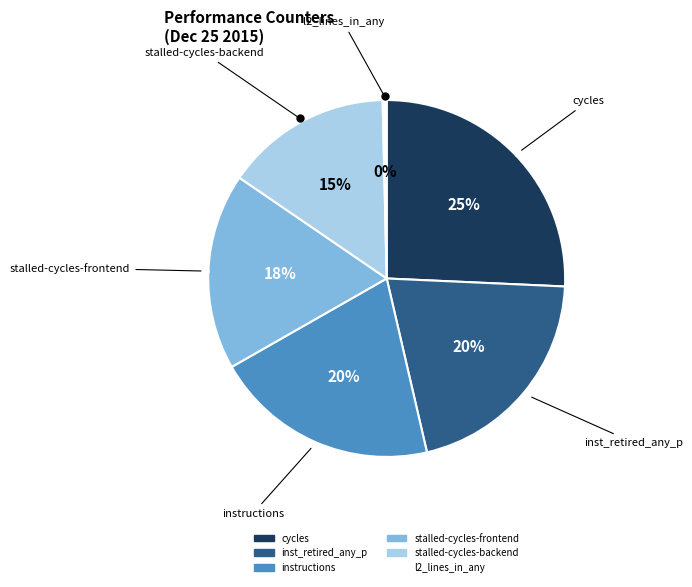

Is it true that instructions is 6% of the pie?

False